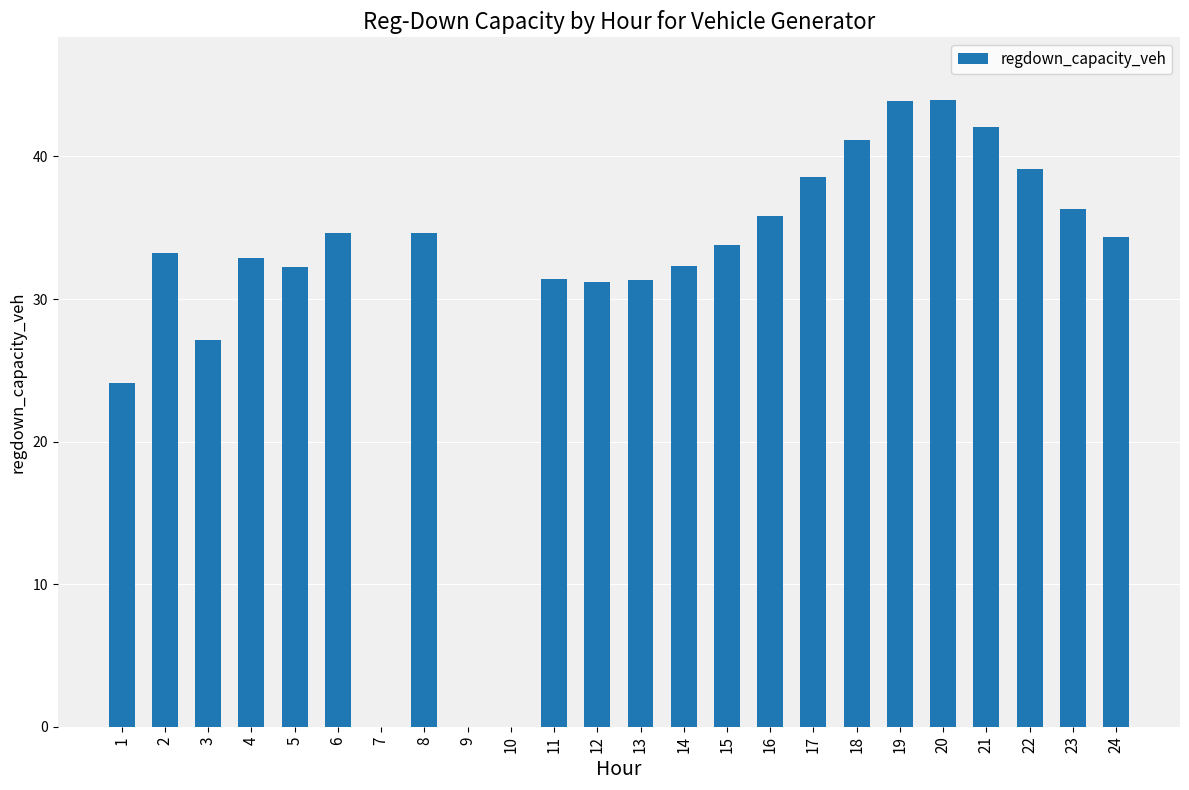

What is the maximum value shown in the chart?

44.0